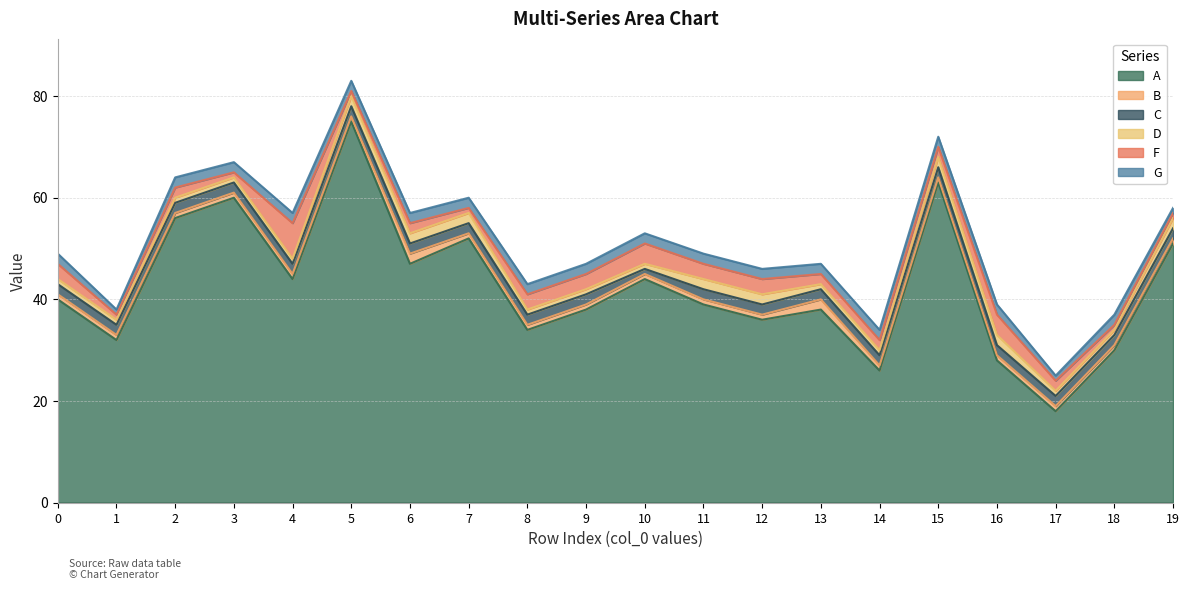

True or false: C and A intersect in this chart.

False